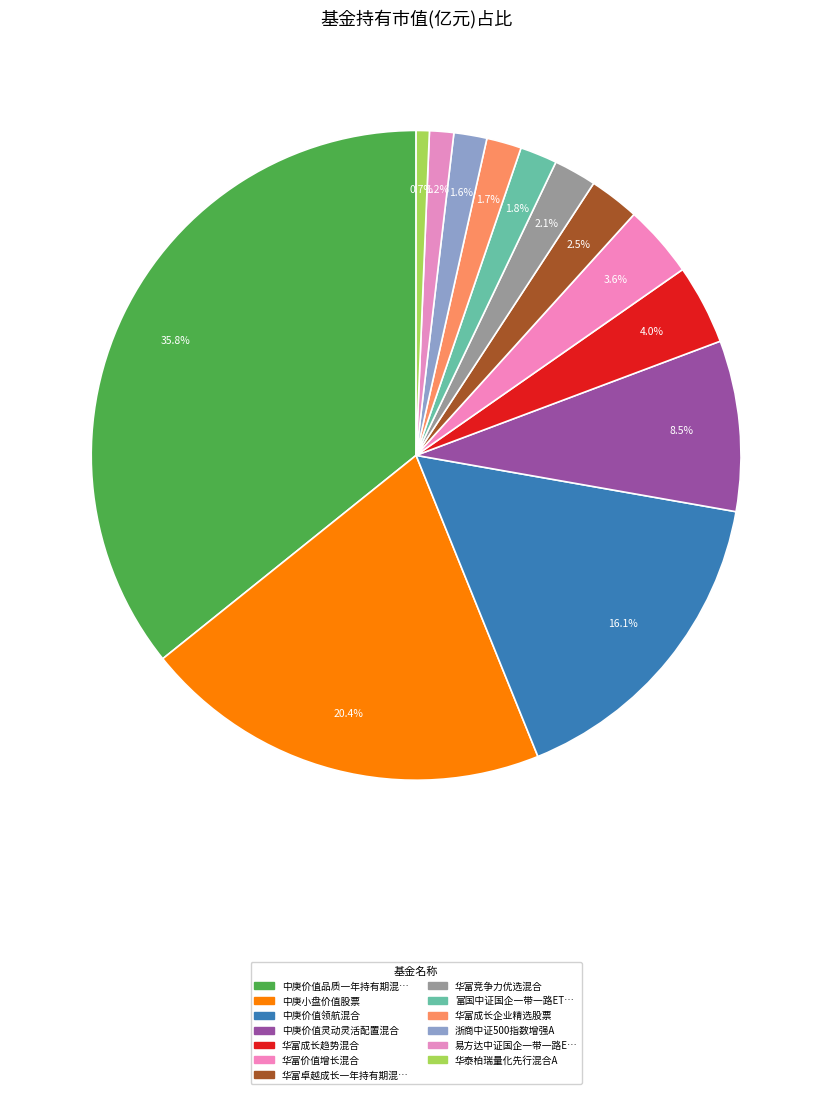

Count the number of slices in the pie.

13